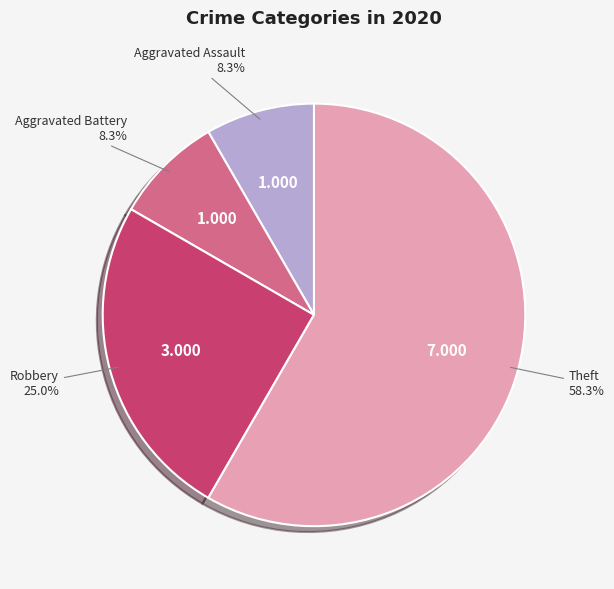

Is it true that Robbery is 34% of the pie?

False